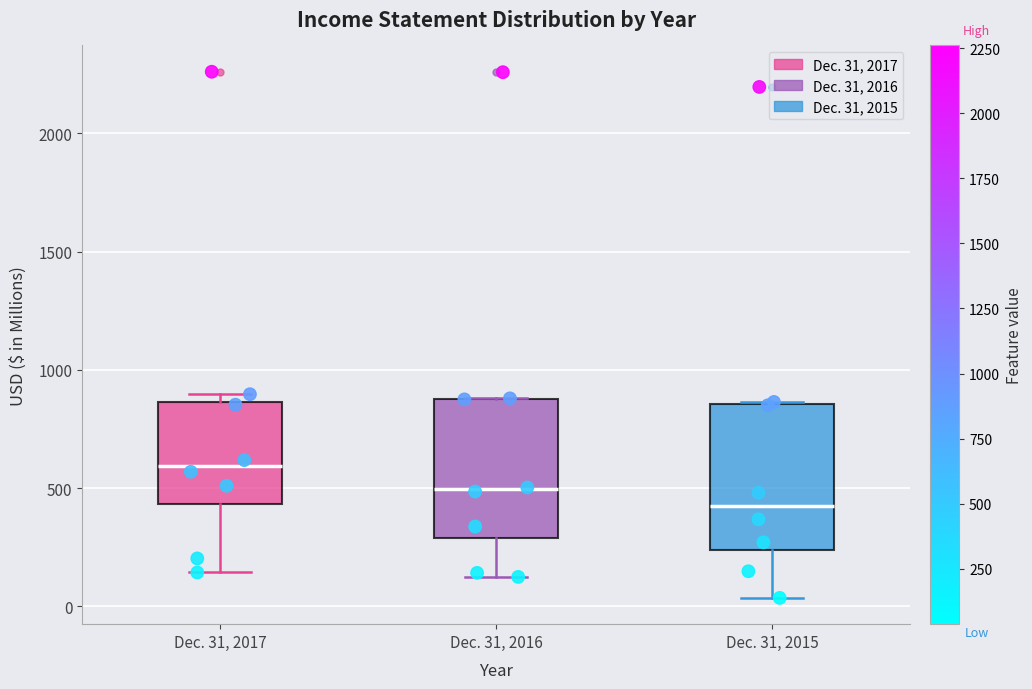

Which box has the lowest median line?

Dec. 31, 2015